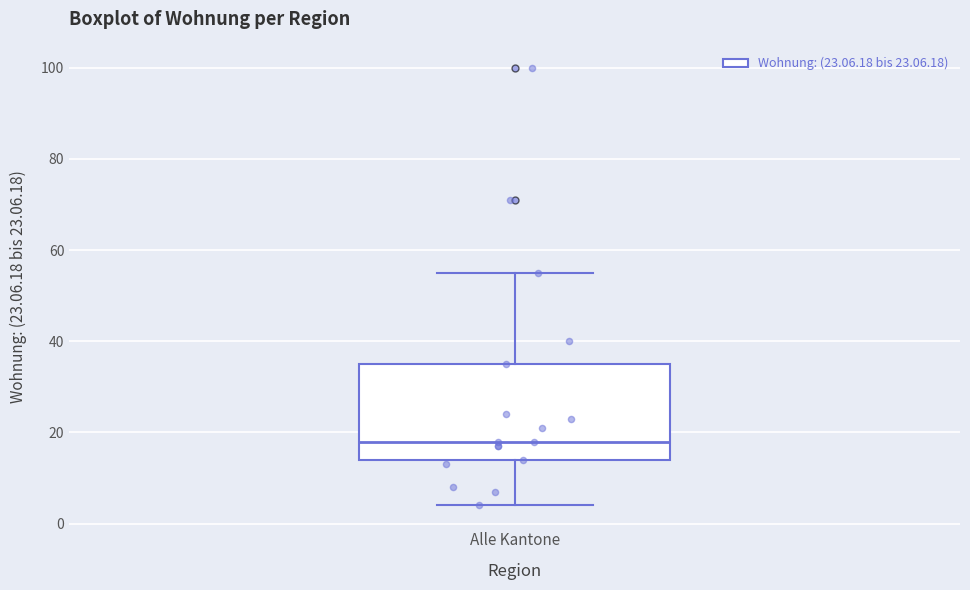

Read this box plot against the y-axis: the position of the median line, the range covered by the box, and the ends of both whiskers. The values are not printed on the chart, so give them approximately, as read against the axis.

median 18, box 14 to 36, whiskers 4 to 56